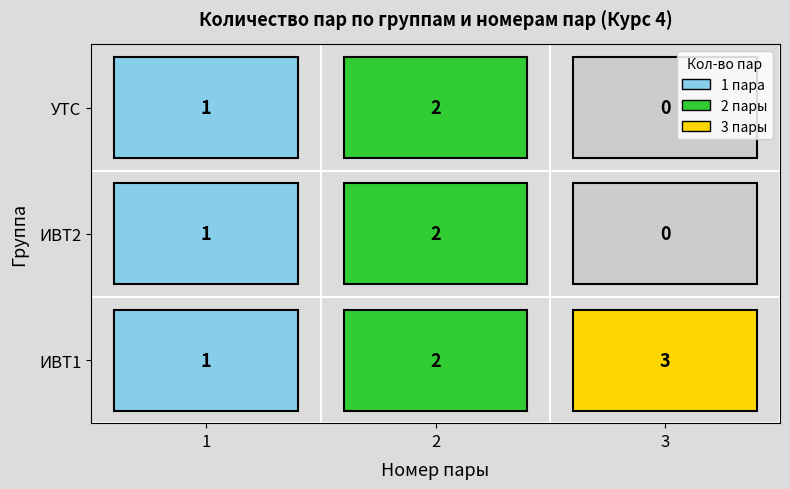

List the series in order of their peak value, lowest first.

ИВТ2, УТС, ИВТ1